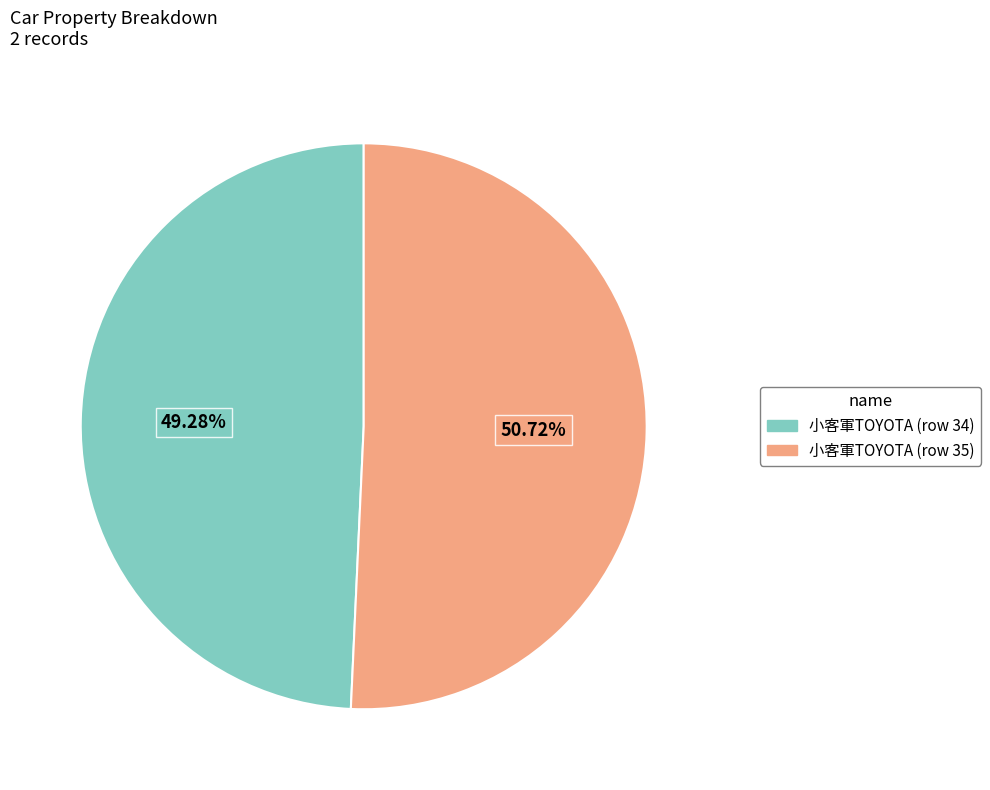

Which slice represents more than half of the pie?

小客軍TOYOTA (row 35)